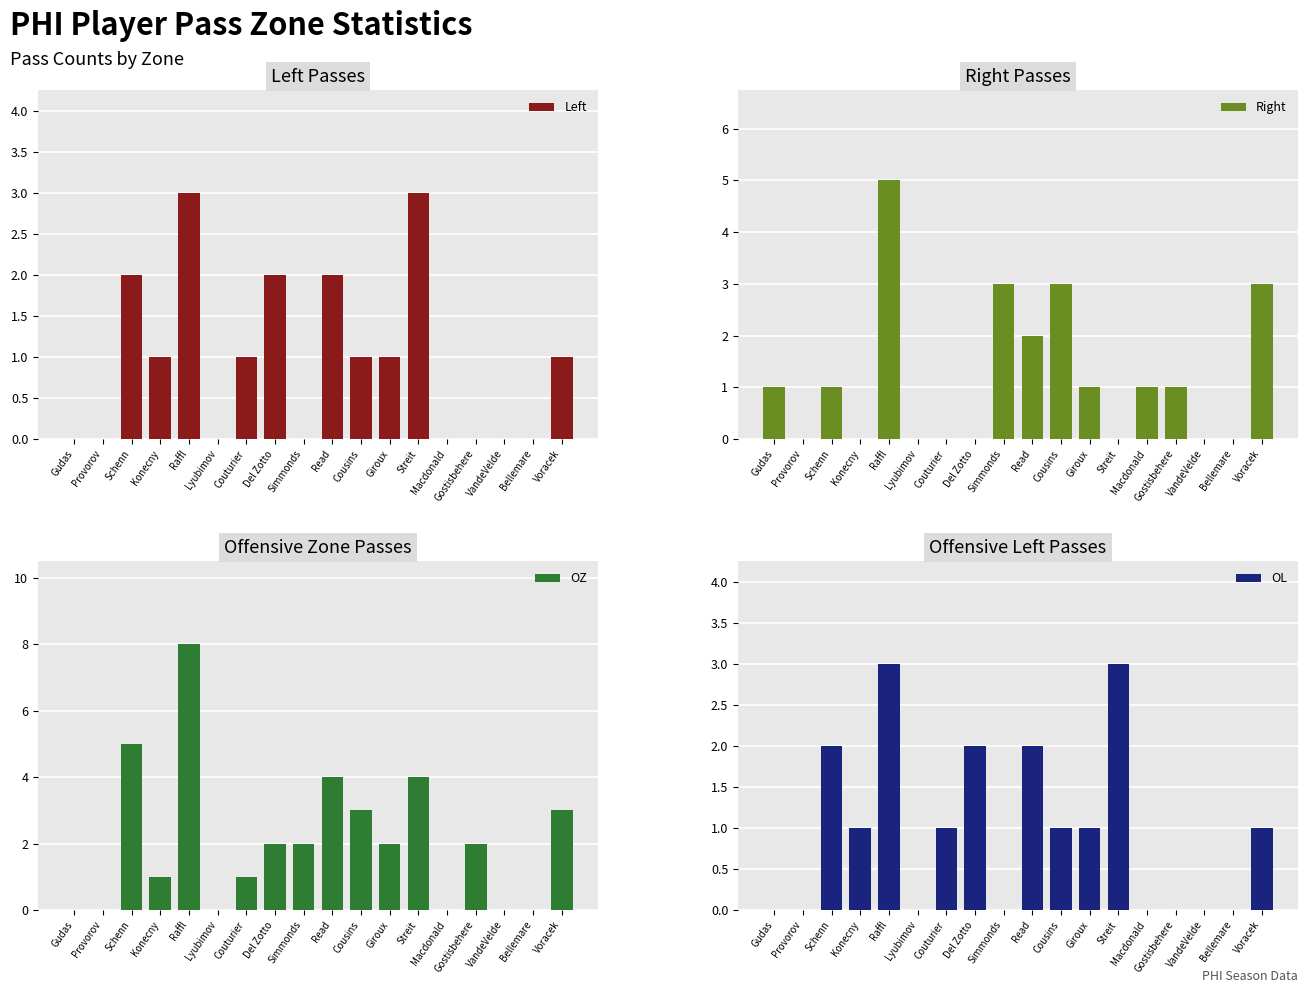

Reading left to right, list all the values displayed in this chart.

Left: 0	0	2	1	3	0	1	2	0	2	1	1	3	0	0	0	0	1
Right: 1	0	1	0	5	0	0	0	3	2	3	1	0	1	1	0	0	3
OZ: 0	0	5	1	8	0	1	2	2	4	3	2	4	0	2	0	0	3
OL: 0	0	2	1	3	0	1	2	0	2	1	1	3	0	0	0	0	1